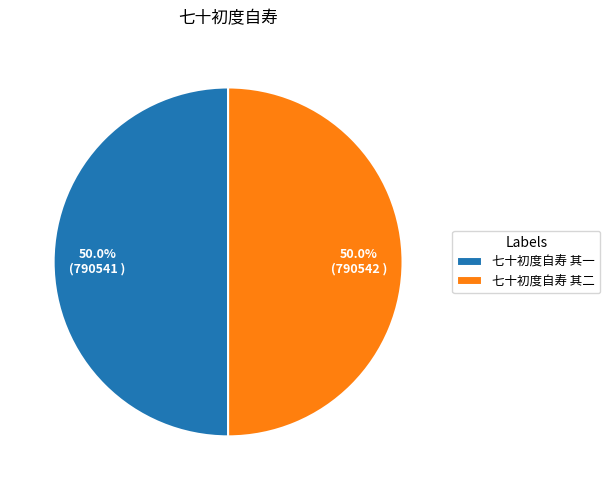

Do 七十初度自寿 其一 and 七十初度自寿 其二 together represent more than half of the pie?

Yes